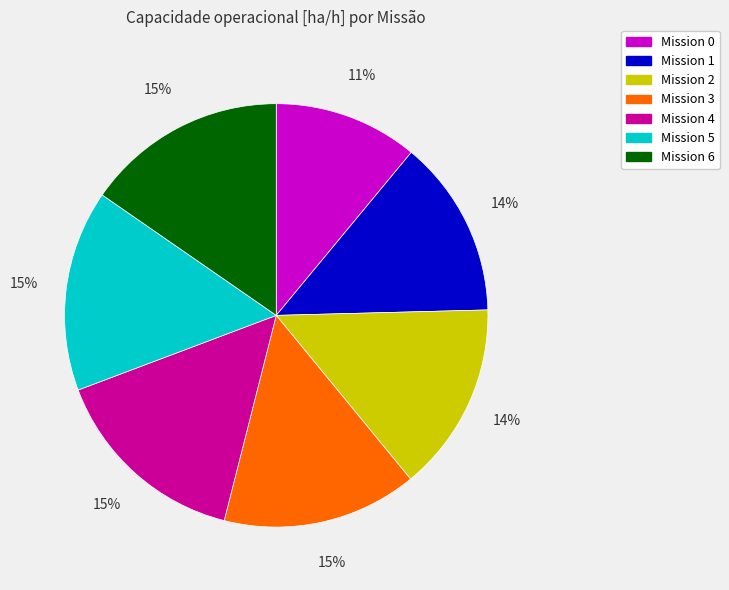

Combined, do Mission 5 and Mission 0 account for over 50%?

No